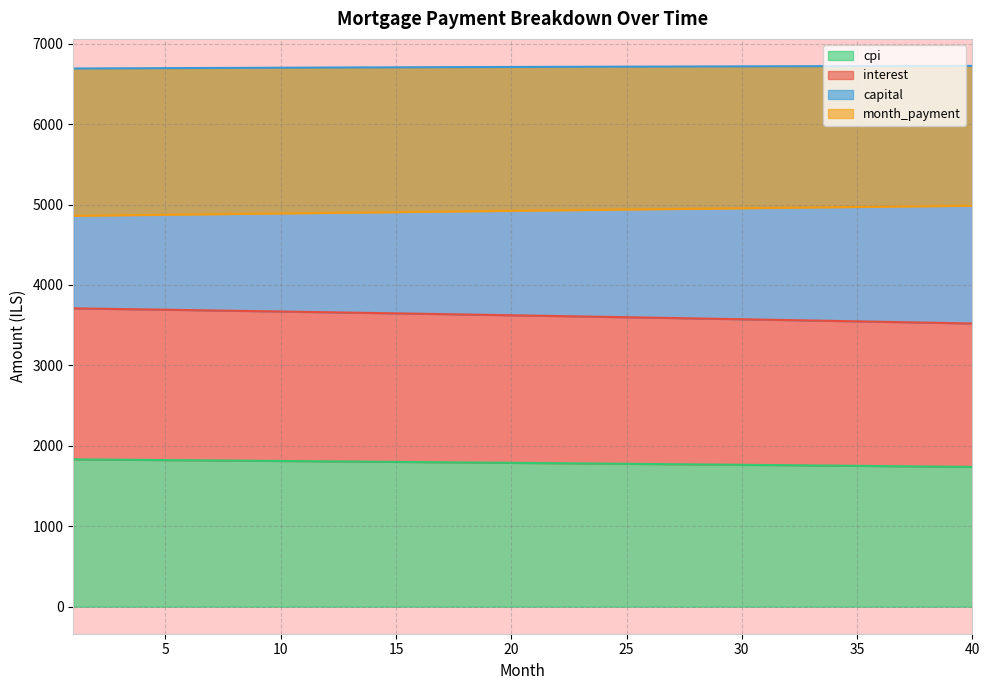

What is the difference between the highest and lowest values at 8?

4883.2